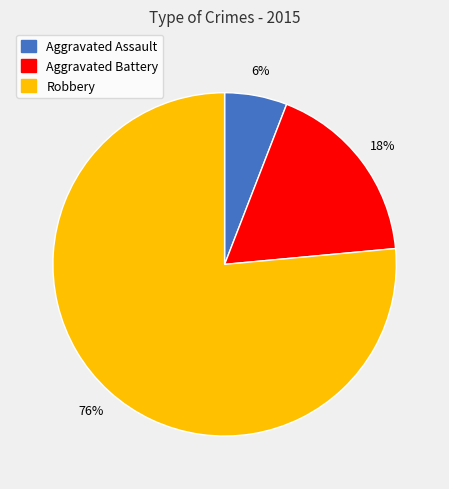

How many slices are in this pie chart?

3